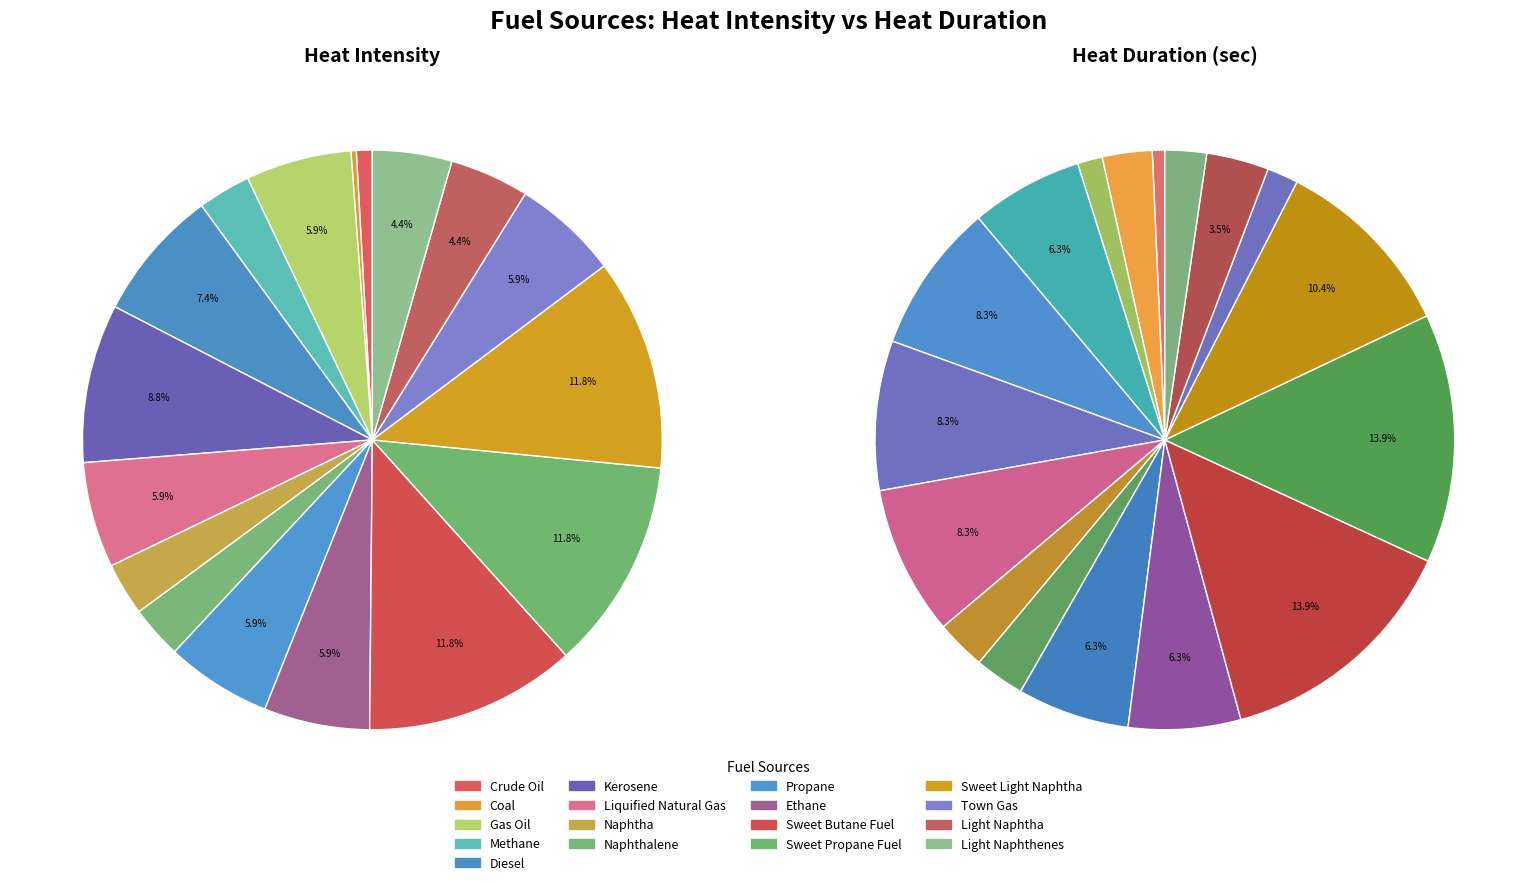

Combined, do 8 and 15 account for over 50%?

No